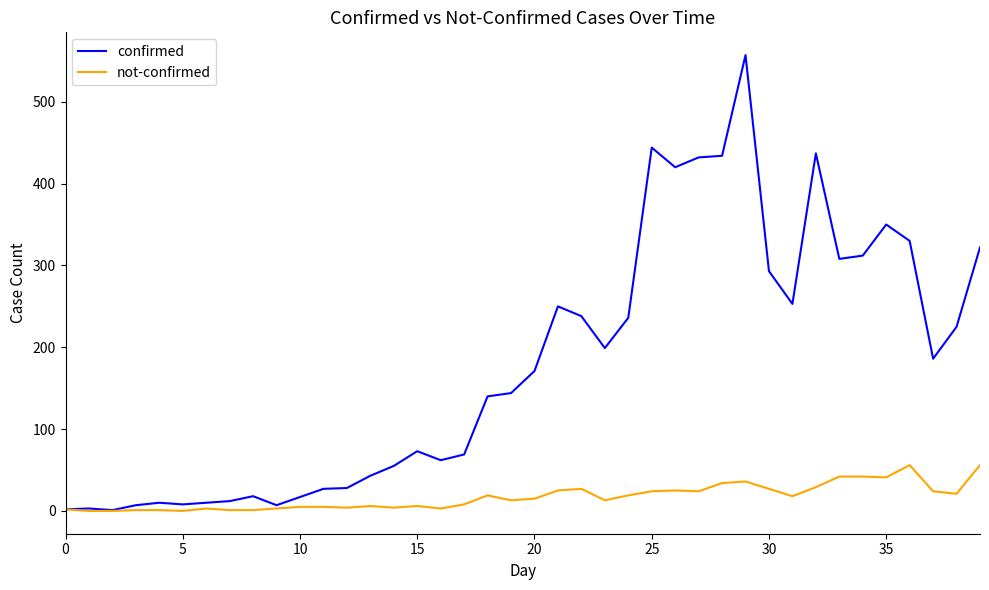

Rank the series by their maximum value, from lowest to highest.

not-confirmed, confirmed